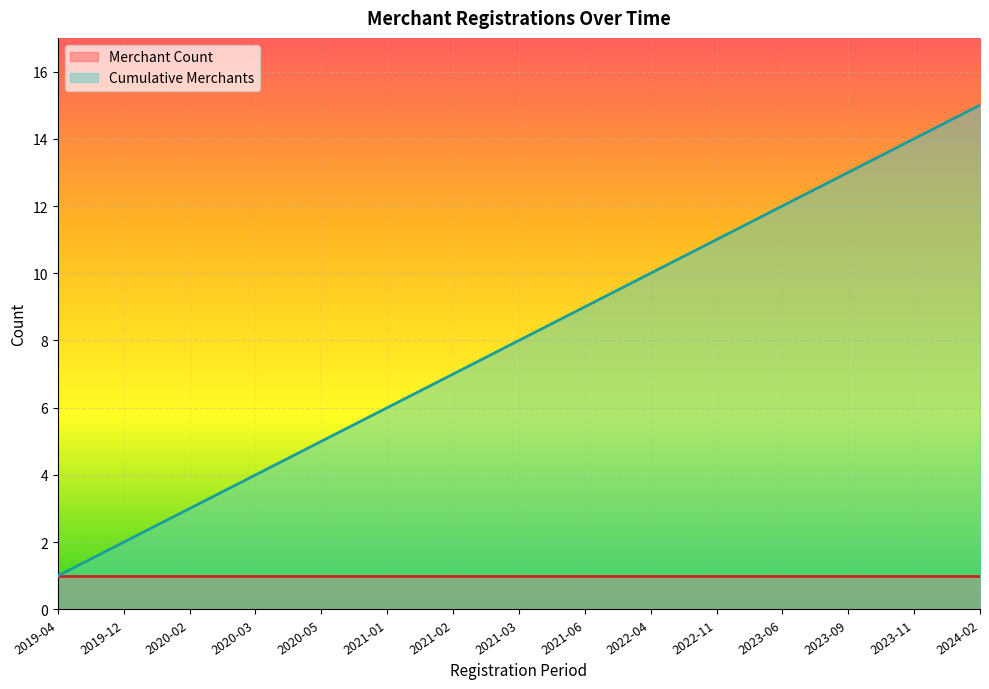

Rank the categories by value from highest to lowest.

2024-02, 2023-11, 2023-09, 2023-06, 2022-11, 2022-04, 2021-06, 2021-03, 2021-02, 2021-01, 2020-05, 2020-03, 2020-02, 2019-12, 2019-04